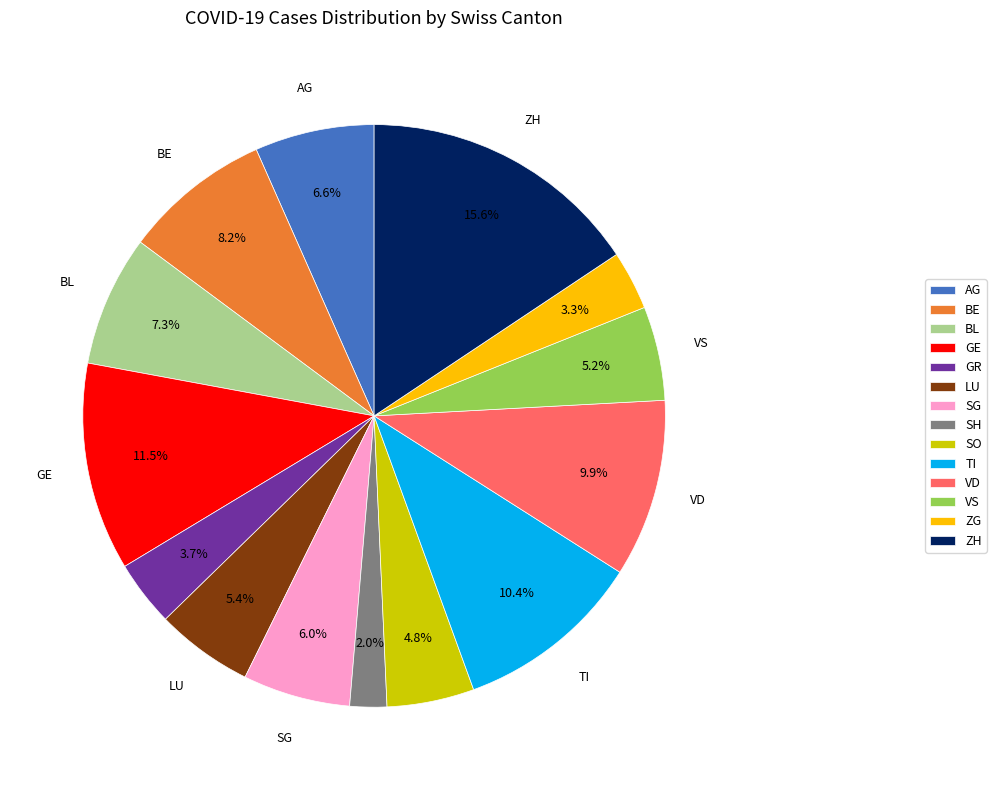

Is there any slice that represents more than half of the pie?

No